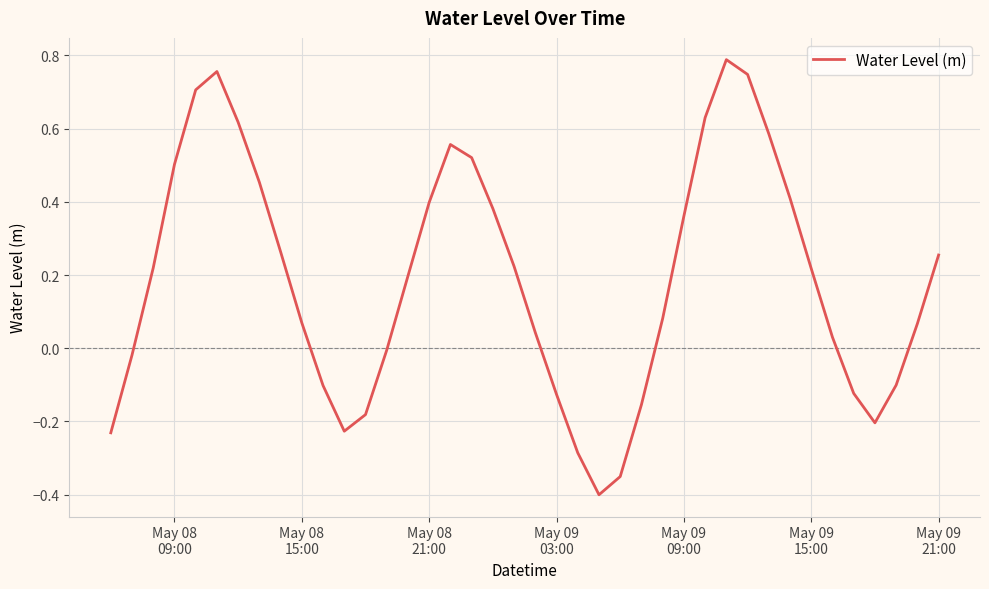

How many lines are shown in the chart?

1